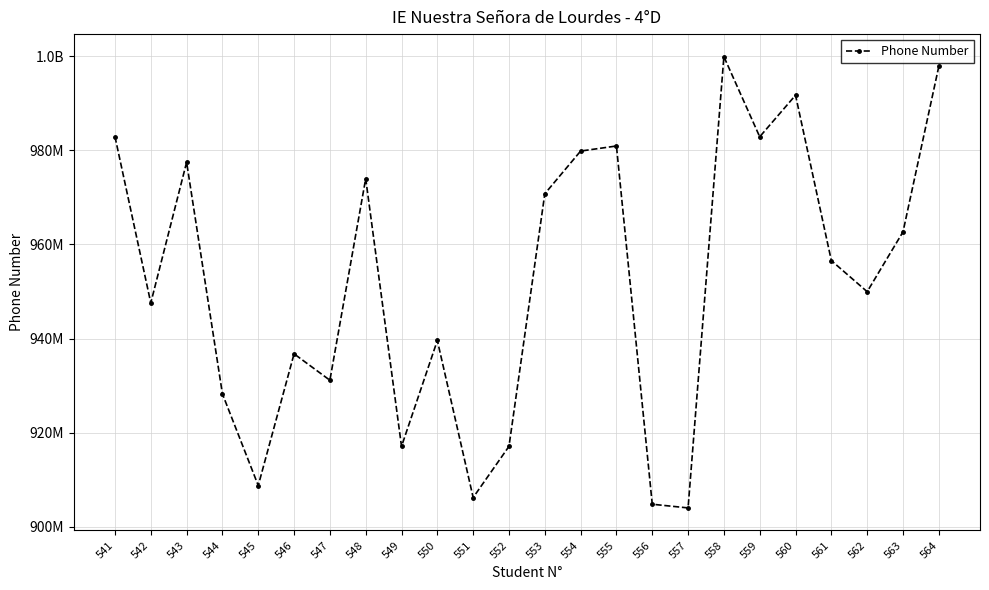

Rank the categories by value from highest to lowest.

558, 564, 560, 541, 559, 555, 554, 543, 548, 553, 563, 561, 562, 542, 550, 546, 547, 544, 552, 549, 545, 551, 556, 557